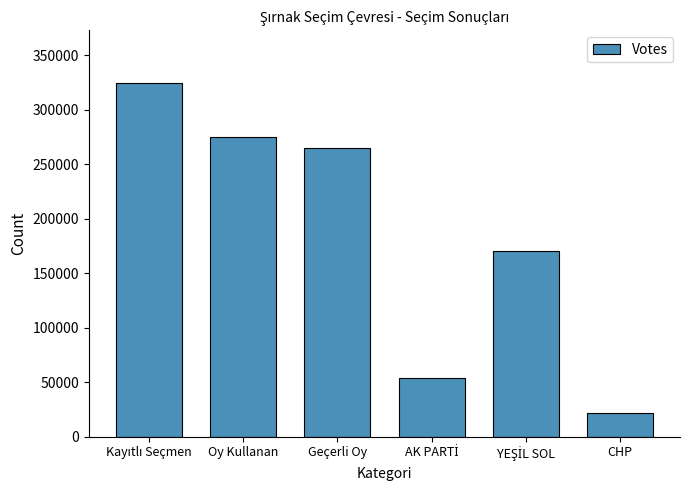

Approximately how many times larger is the value at CHP compared to Geçerli Oy?

0.1